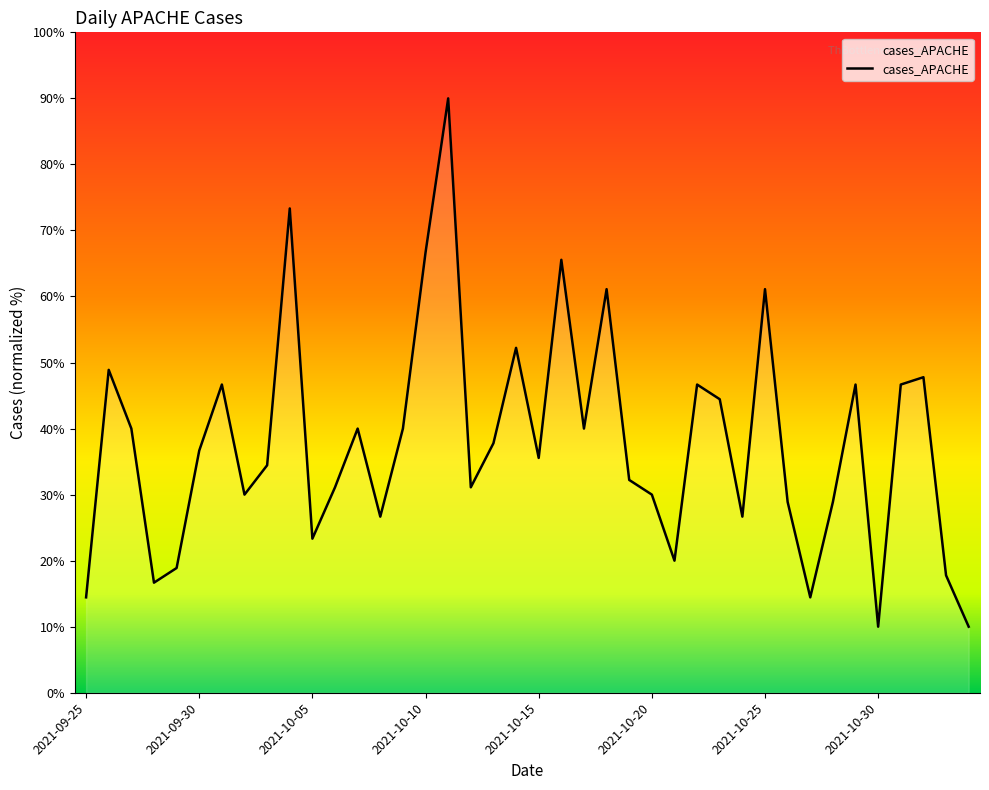

What is the minimum value shown in the chart?

10.0